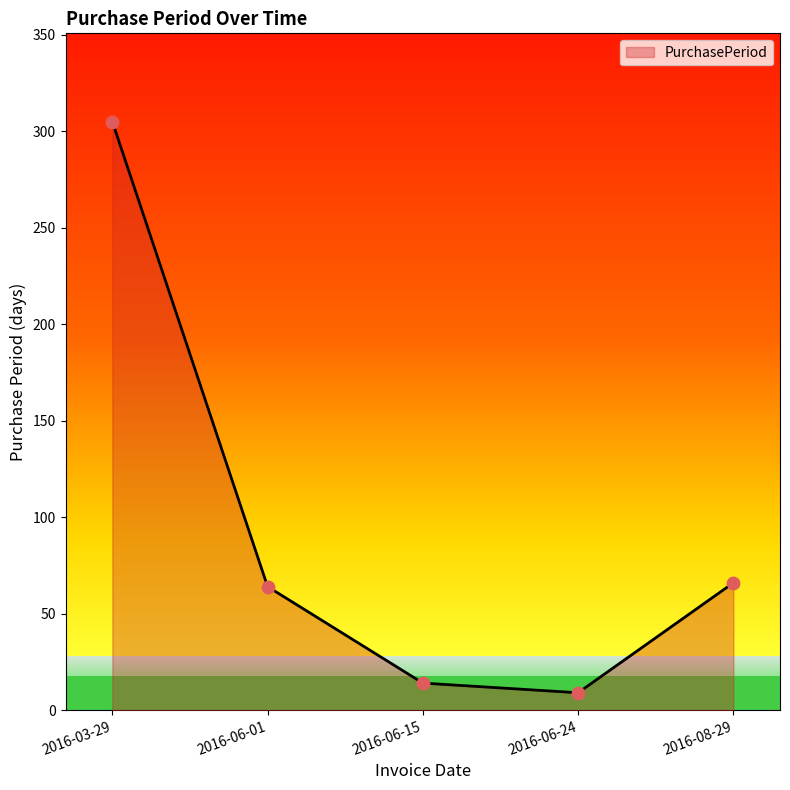

What is the change in value from 2016-03-29 to 2016-08-29?

-239